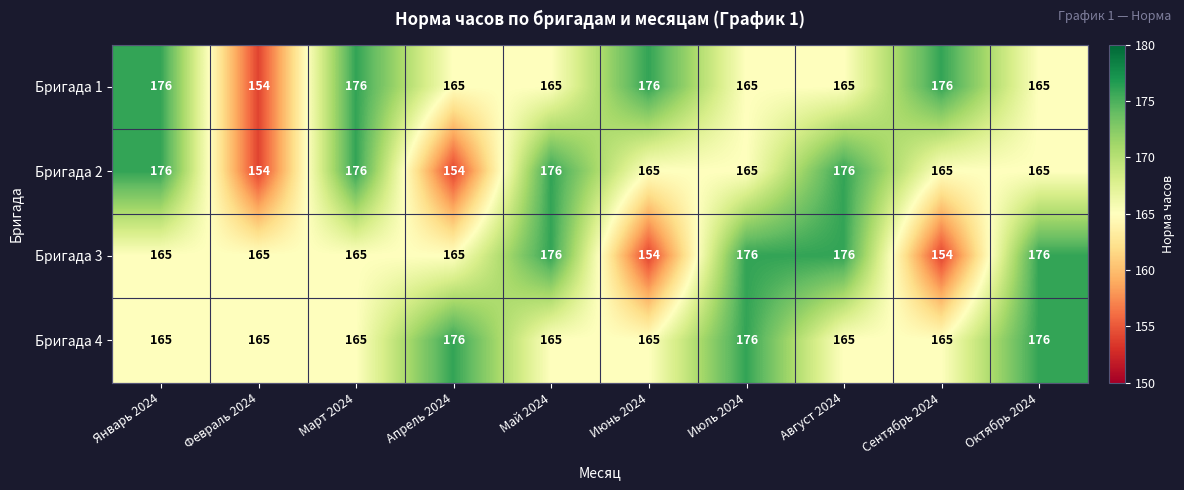

What is the difference between the highest and lowest values at Февраль 2024?

11